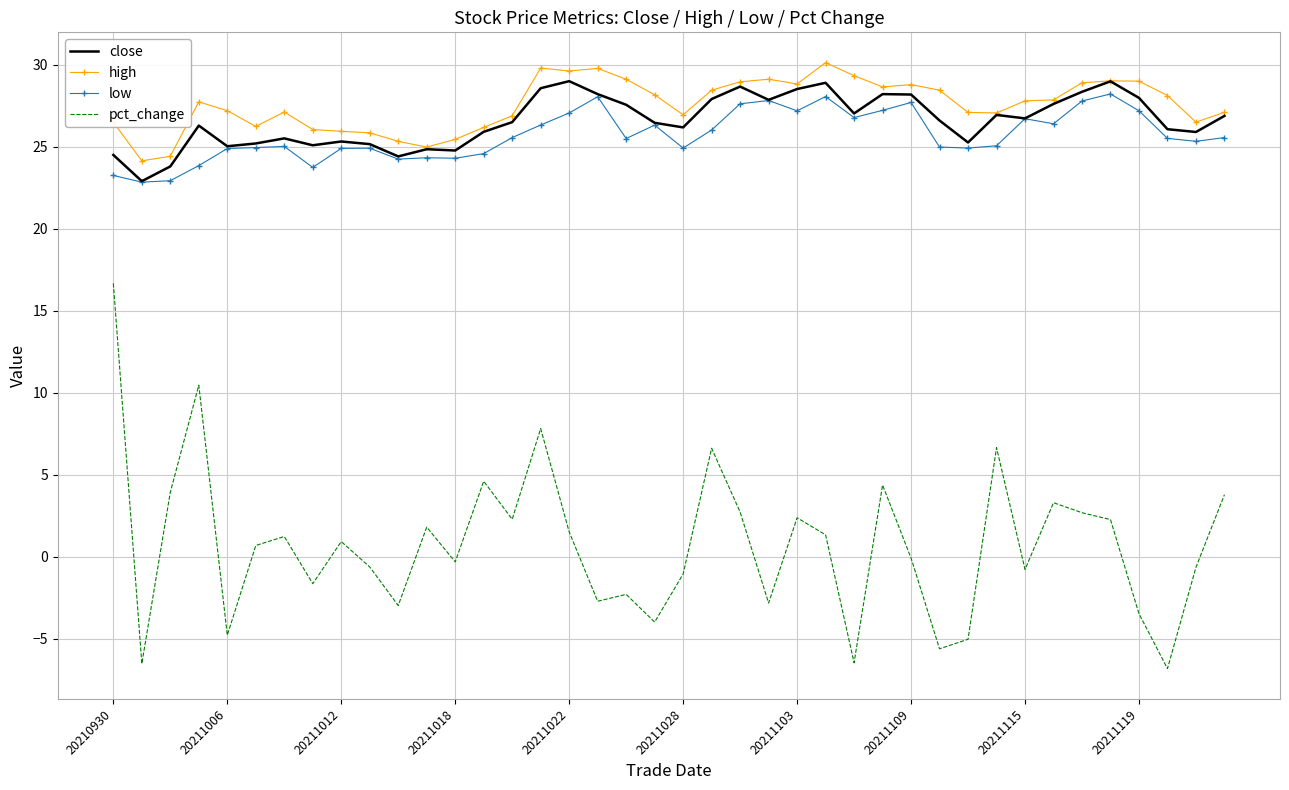

What is the minimum value shown in the chart?

-6.8